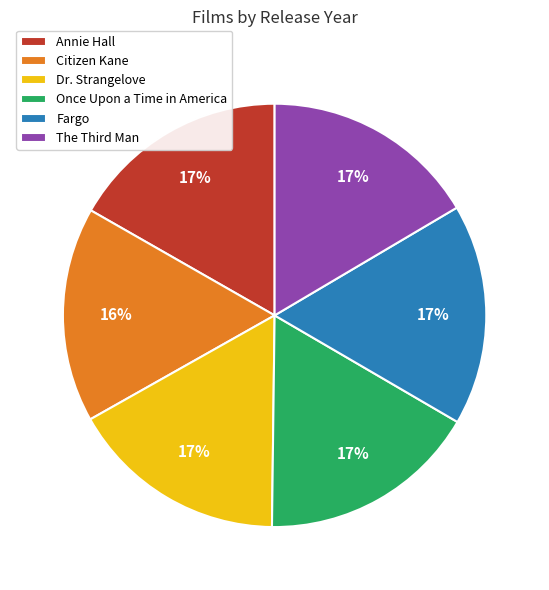

How many segments does this pie chart have?

6